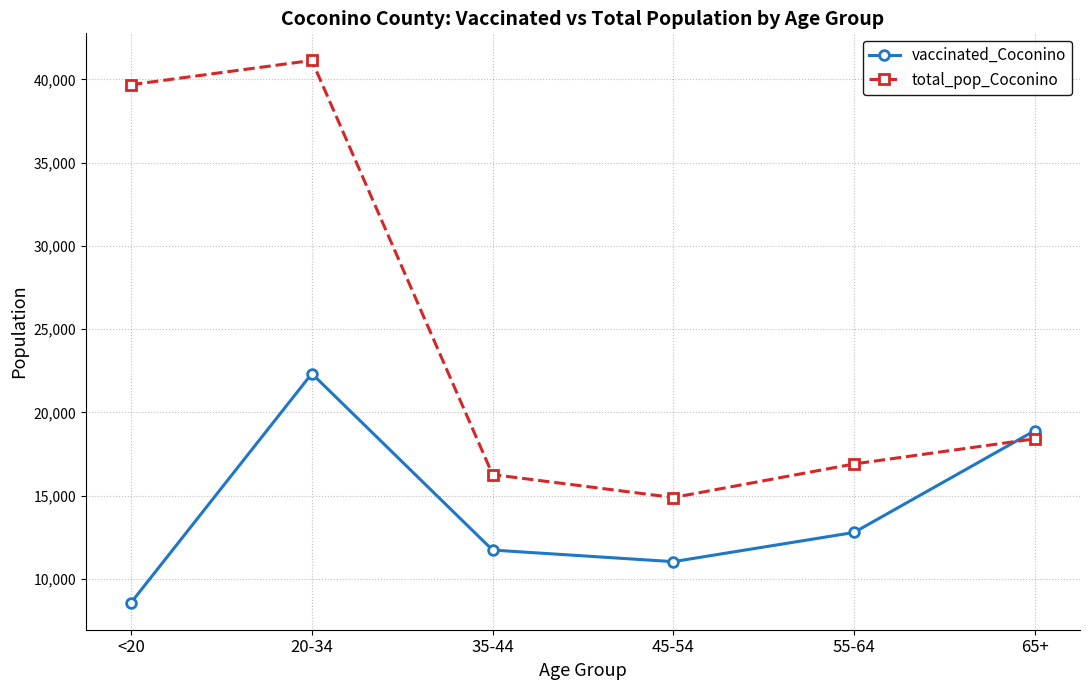

Rank the series at 55-64 from lowest to highest value.

vaccinated_Coconino, total_pop_Coconino